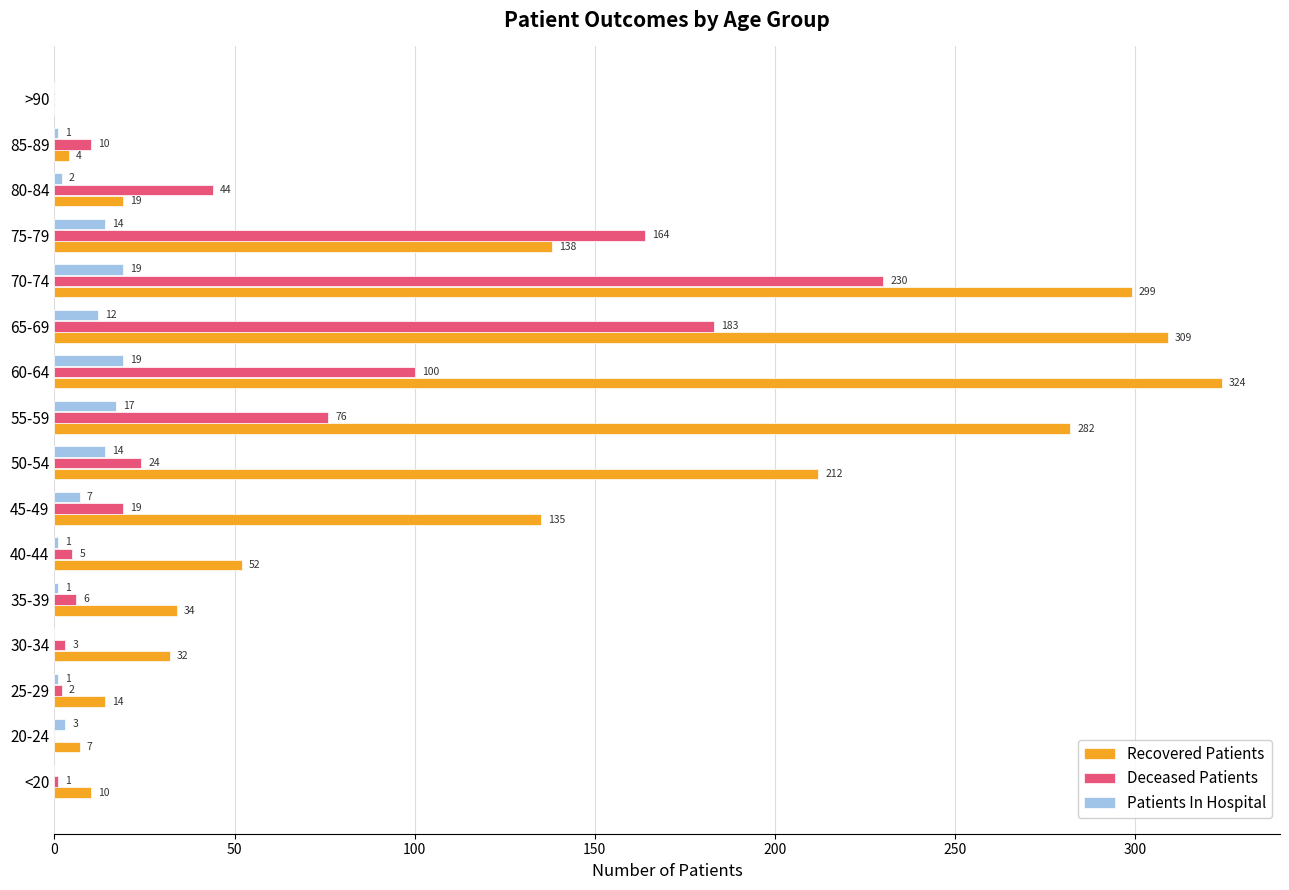

At which category is the sum across all series the highest?

70-74